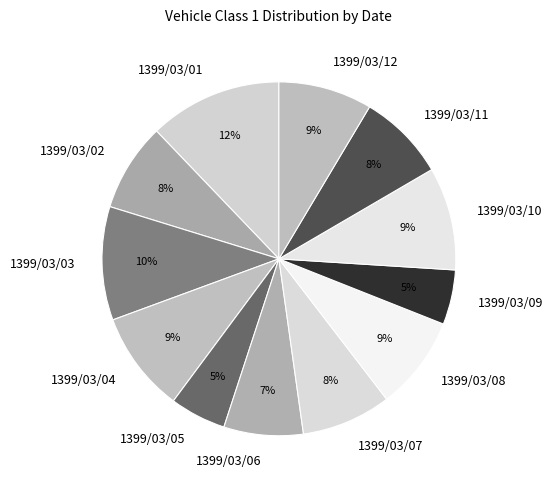

To the nearest percent, what percentage of the pie is 1399/03/07?

8%